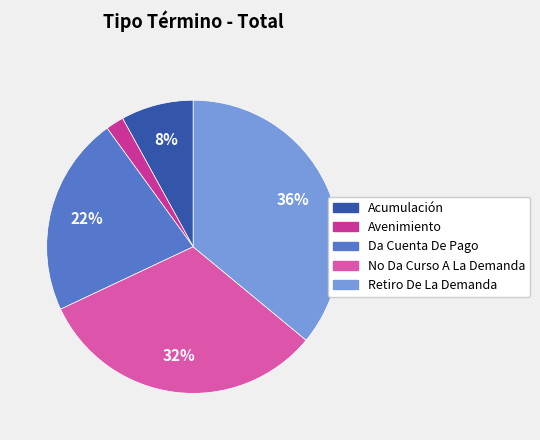

Which slice is the largest?

Retiro De La Demanda